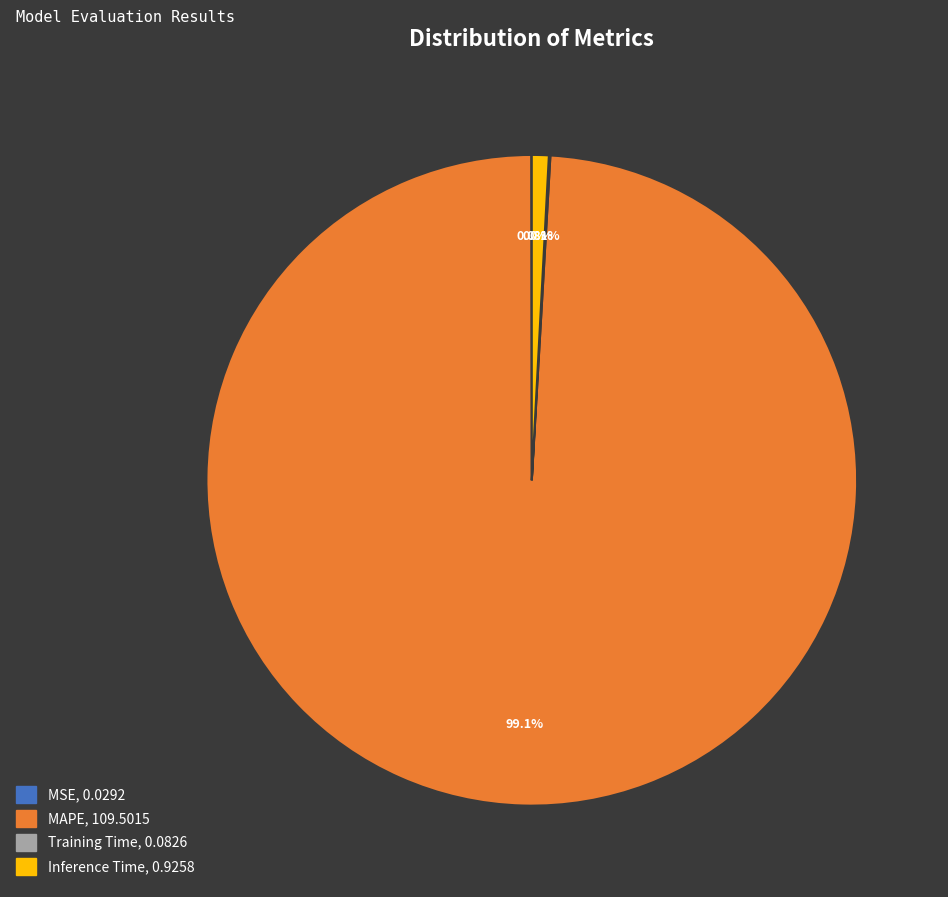

How much of the chart is everything except MAPE?

0.9%